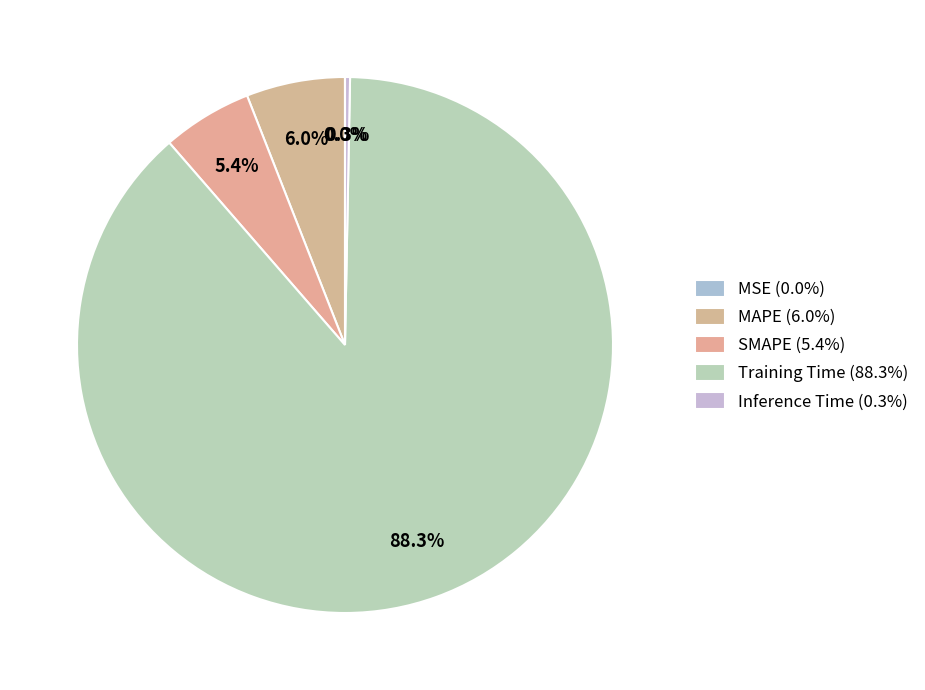

Which category has the biggest portion of the pie?

Training Time